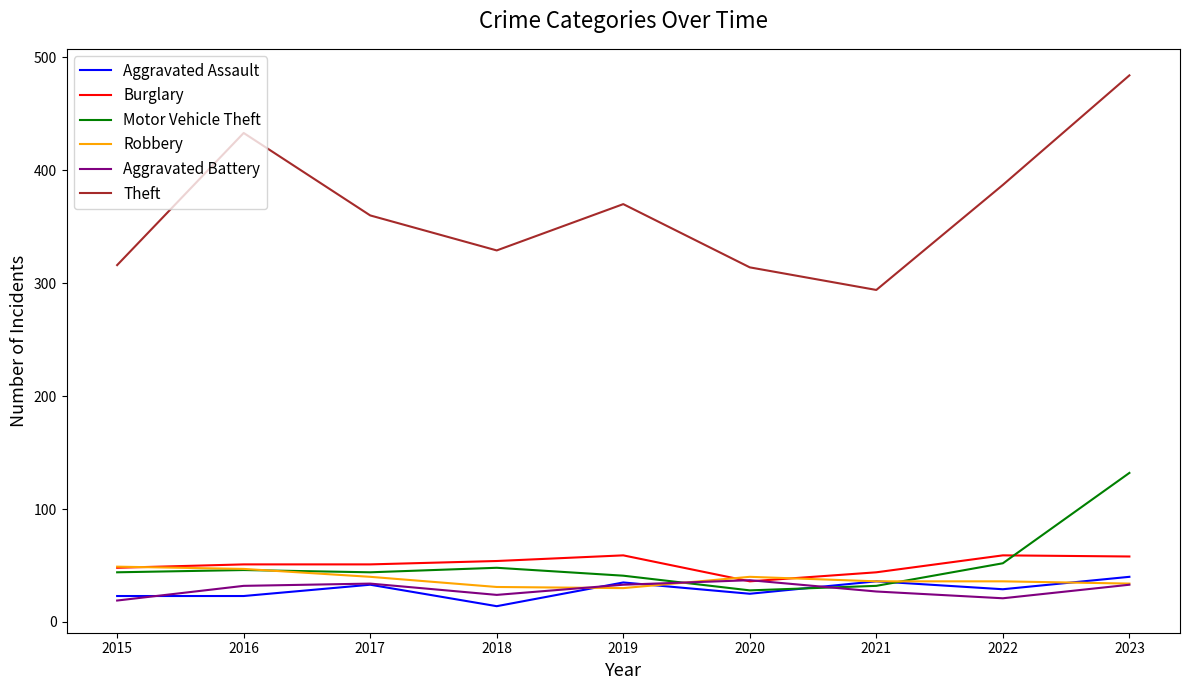

True or false: Aggravated Assault and Theft cross at least once.

False